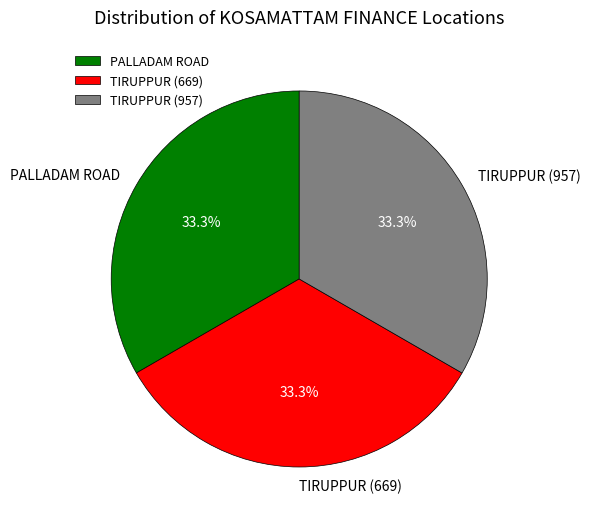

What percentage is NOT represented by TIRUPPUR (957)?

66.7%